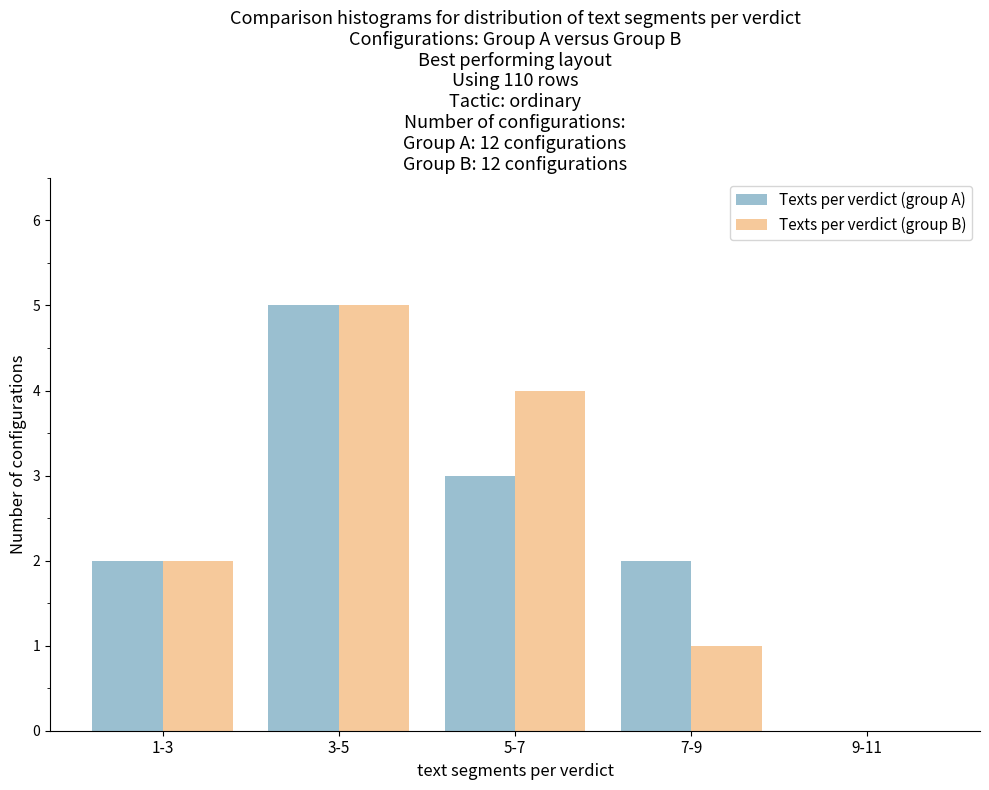

Reading left to right, what are all the values shown in this chart?

Texts per verdict (group A): 1-3=2	3-5=5	5-7=3	7-9=2	9-11=0
Texts per verdict (group B): 1-3=2	3-5=5	5-7=4	7-9=1	9-11=0